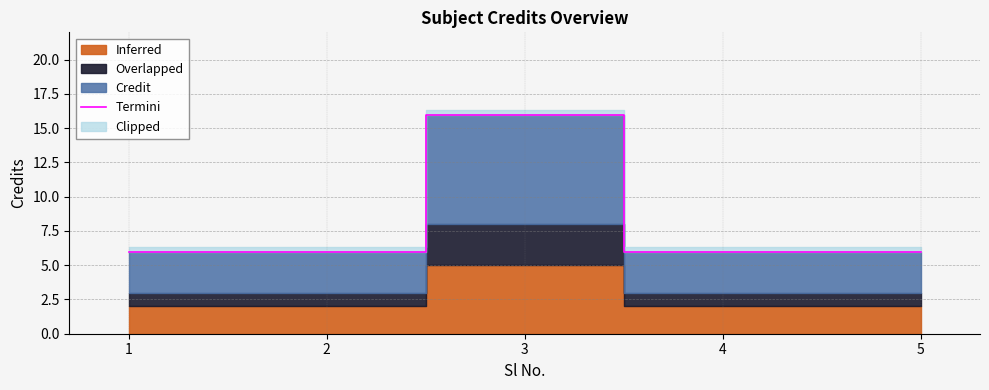

Is it true that the value at 2 is 10?

False